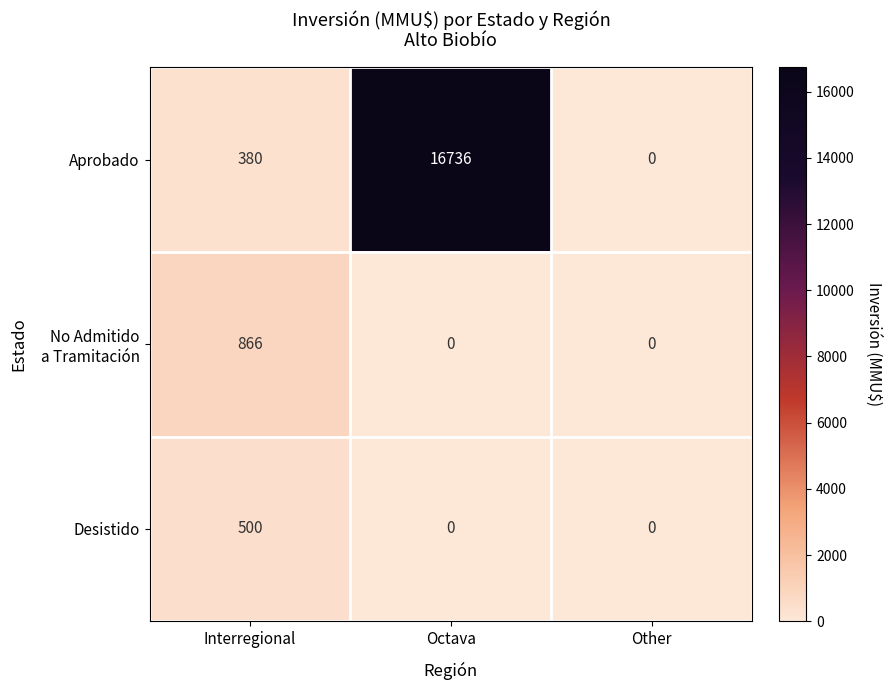

What is the maximum value shown in the chart?

16736